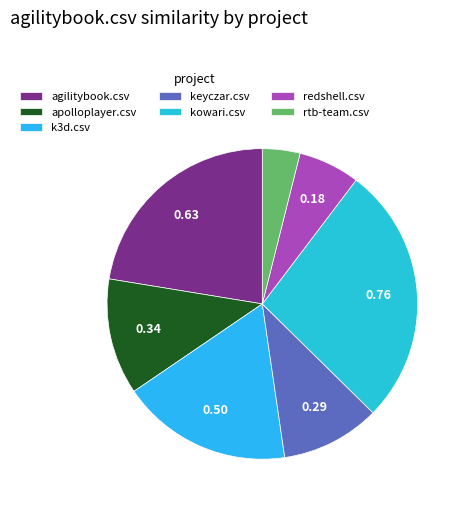

Does keyczar.csv account for over 50% of the chart?

No